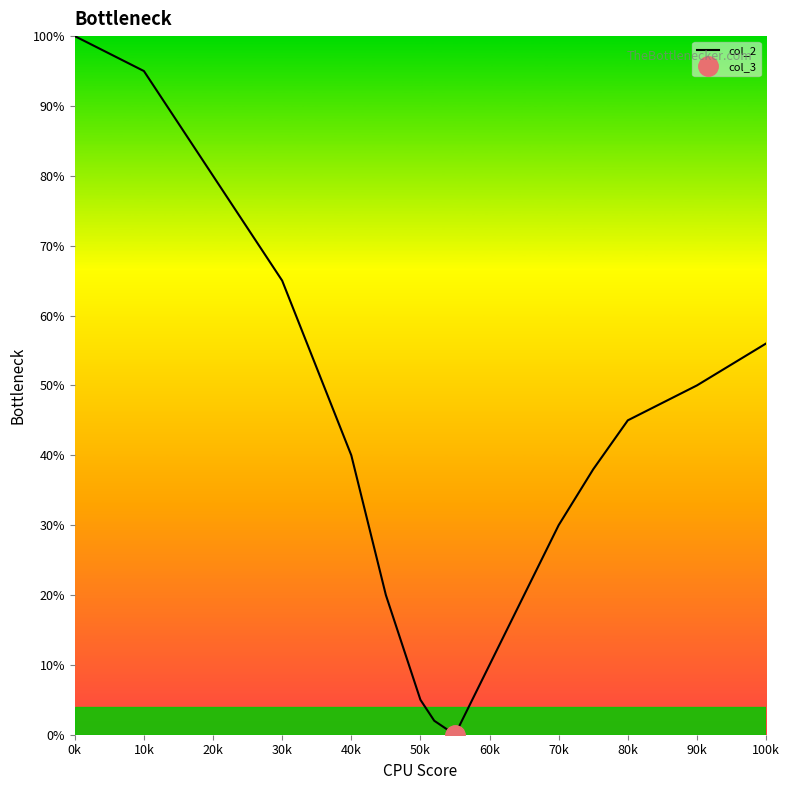

How many values exceed 40?

7